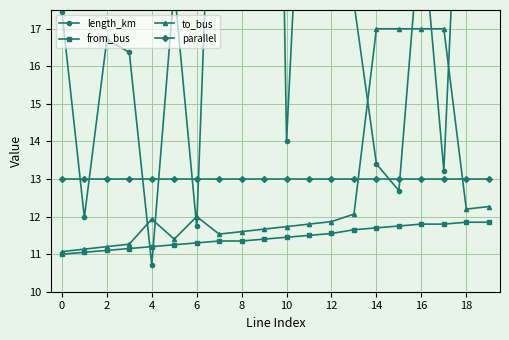

The value of parallel at 18 is 19.6. True or false?

False